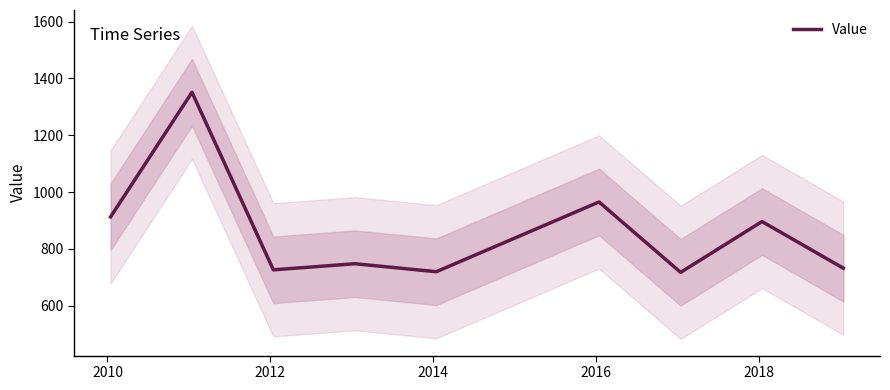

True or false: there are more than 1 points higher than both neighbors.

True